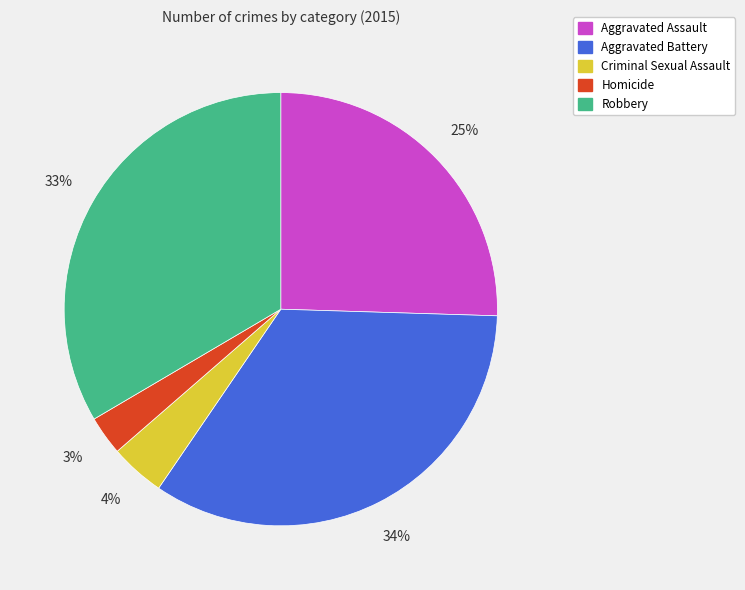

To the nearest percent, what is the combined percentage of Criminal Sexual Assault and Aggravated Battery?

38%